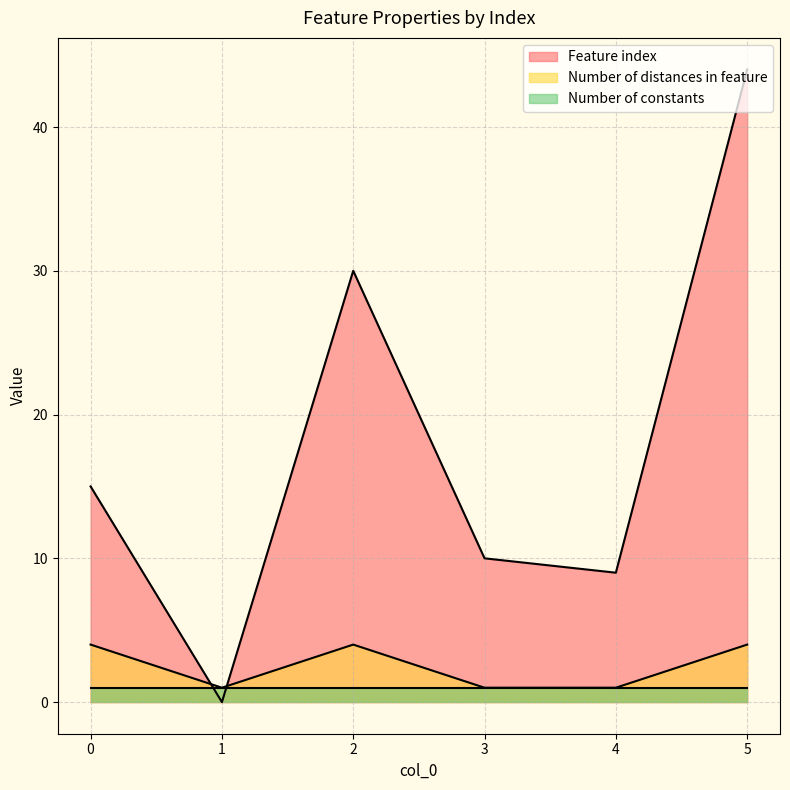

Which series changed the most between 1 and 5?

Feature index